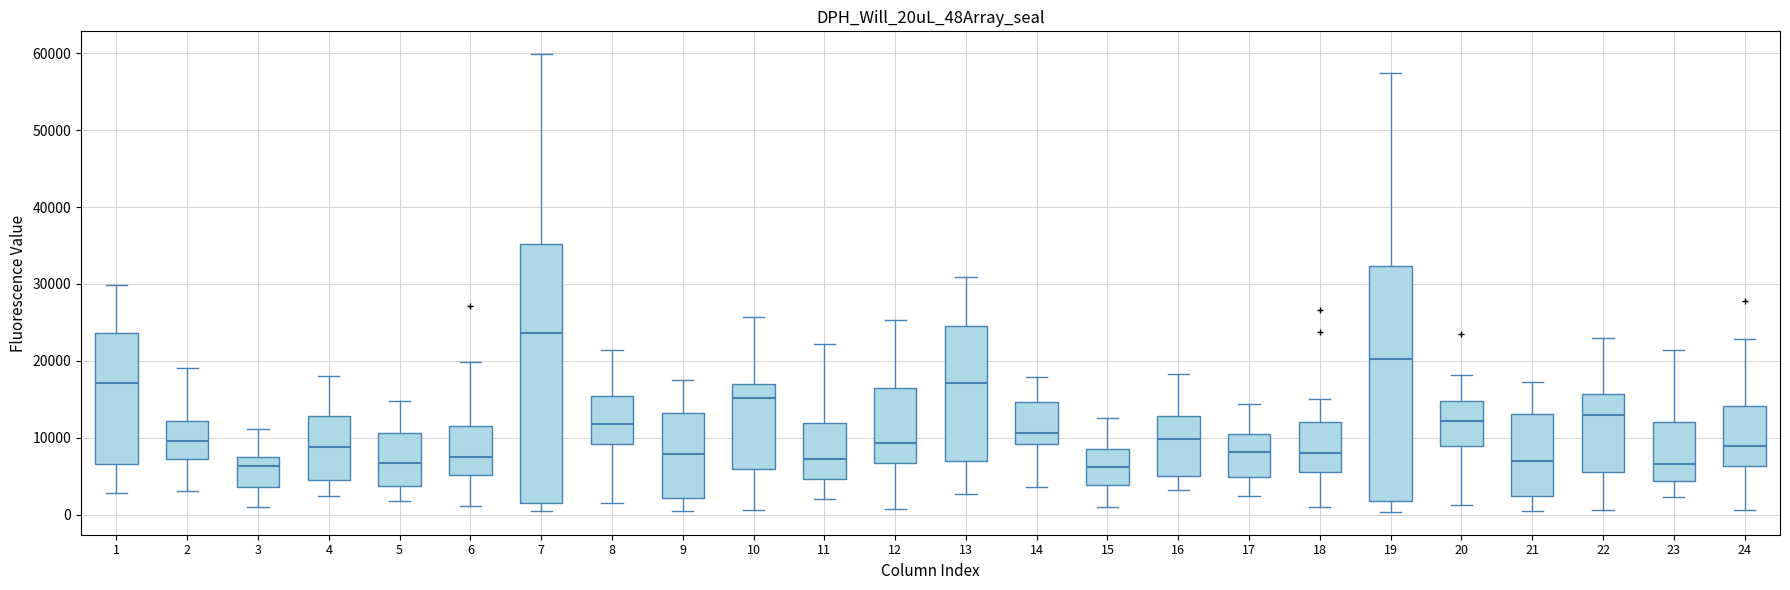

Reading left to right, transcribe this box plot: for each box, give where its median line is, the range the box spans, and where its two whiskers end, as read against the y-axis. The values are not printed on the chart, so give them approximately, as read against the axis.

1: median 17000, box 7000 to 24000, whiskers 3000 to 30000
2: median 10000, box 7000 to 12000, whiskers 3000 to 19000
3: median 6000, box 4000 to 8000, whiskers 1000 to 11000
4: median 9000, box 5000 to 13000, whiskers 2000 to 18000
5: median 7000, box 4000 to 11000, whiskers 2000 to 15000
6: median 7000, box 5000 to 12000, whiskers 1000 to 20000
7: median 24000, box 2000 to 35000, whiskers 0 to 60000
8: median 12000, box 9000 to 15000, whiskers 2000 to 21000
9: median 8000, box 2000 to 13000, whiskers 1000 to 18000
10: median 15000, box 6000 to 17000, whiskers 1000 to 26000
11: median 7000, box 5000 to 12000, whiskers 2000 to 22000
12: median 9000, box 7000 to 16000, whiskers 1000 to 25000
13: median 17000, box 7000 to 25000, whiskers 3000 to 31000
14: median 11000, box 9000 to 15000, whiskers 4000 to 18000
15: median 6000, box 4000 to 9000, whiskers 1000 to 13000
16: median 10000, box 5000 to 13000, whiskers 3000 to 18000
17: median 8000, box 5000 to 11000, whiskers 2000 to 14000
18: median 8000, box 6000 to 12000, whiskers 1000 to 15000
19: median 20000, box 2000 to 32000, whiskers 0 to 57000
20: median 12000, box 9000 to 15000, whiskers 1000 to 18000
21: median 7000, box 2000 to 13000, whiskers 1000 to 17000
22: median 13000, box 6000 to 16000, whiskers 1000 to 23000
23: median 7000, box 4000 to 12000, whiskers 2000 to 21000
24: median 9000, box 6000 to 14000, whiskers 1000 to 23000